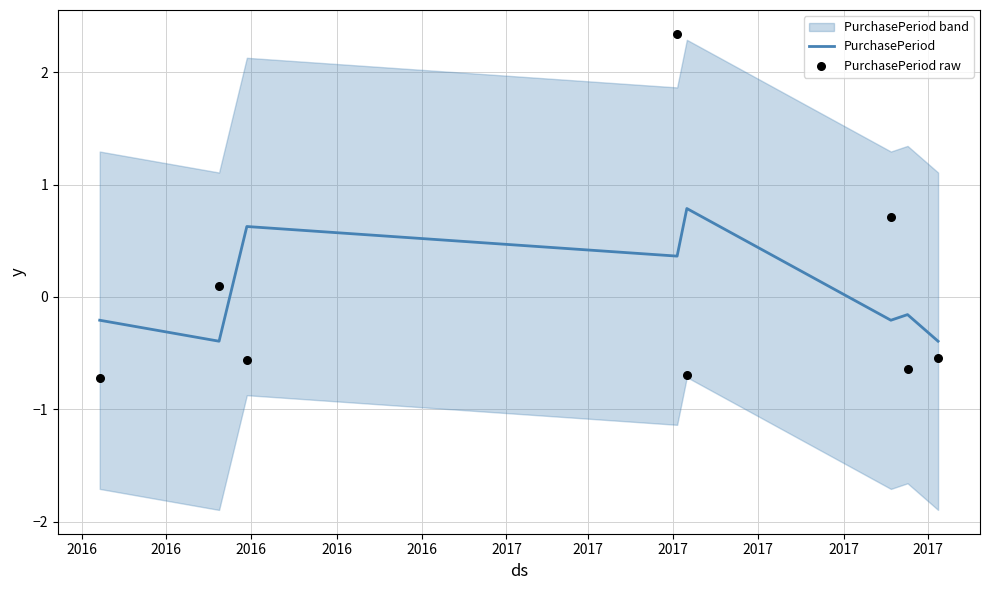

What is the lowest value of the PurchasePeriod series?

-0.4